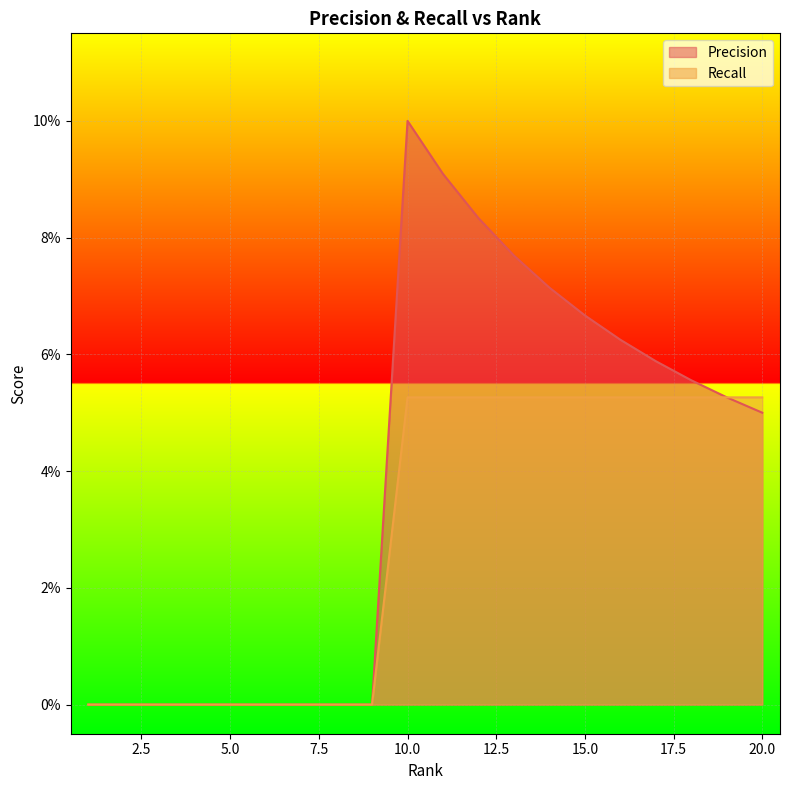

The value of Recall at 11 is 0.1. True or false?

False